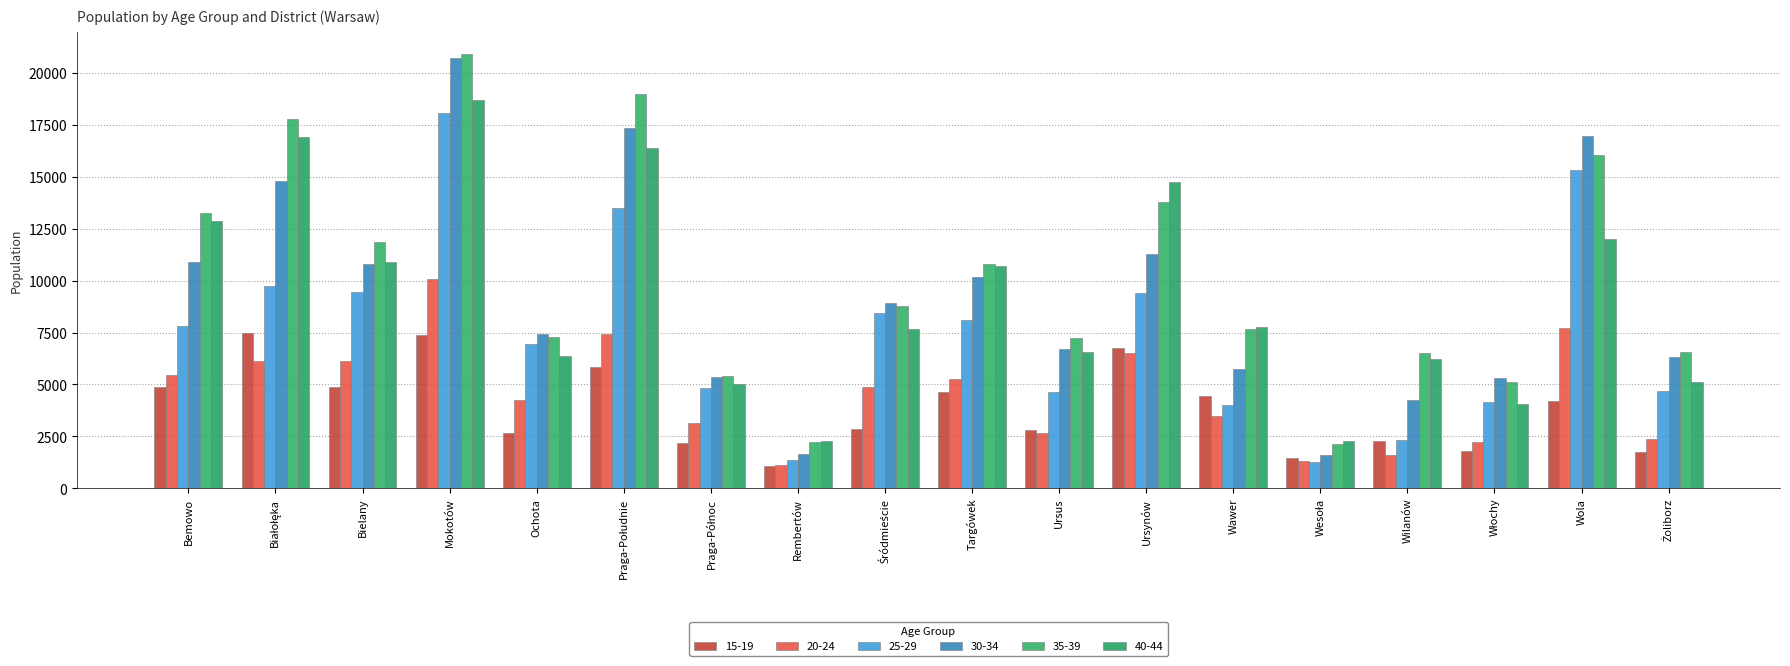

Count the number of categories in the chart.

18